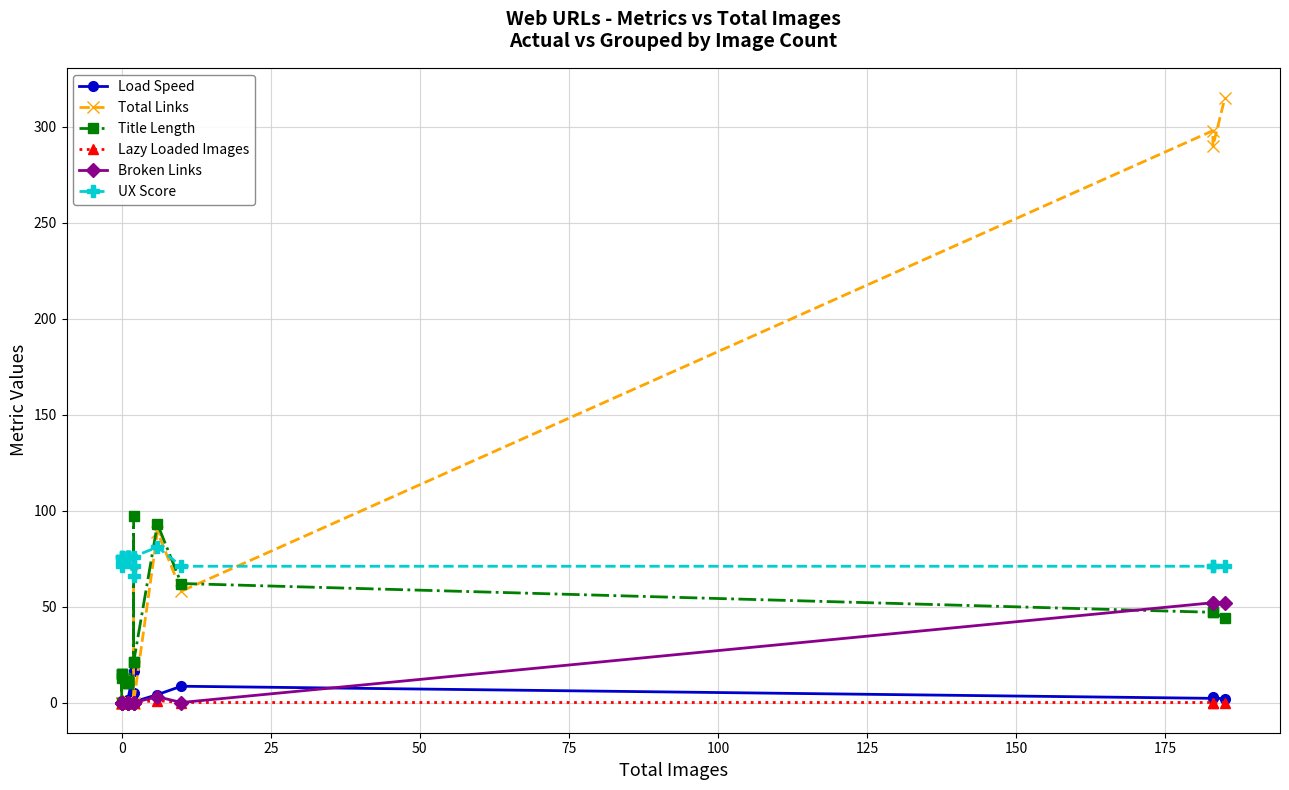

Is it true that Total Links equals 0.5 at 100?

False